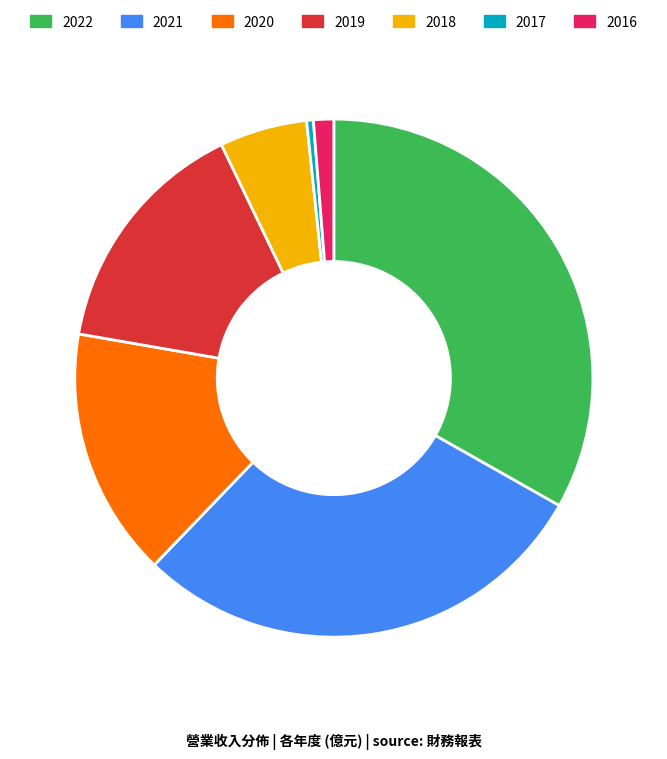

Is it true that 2021 is 35% of the pie?

False